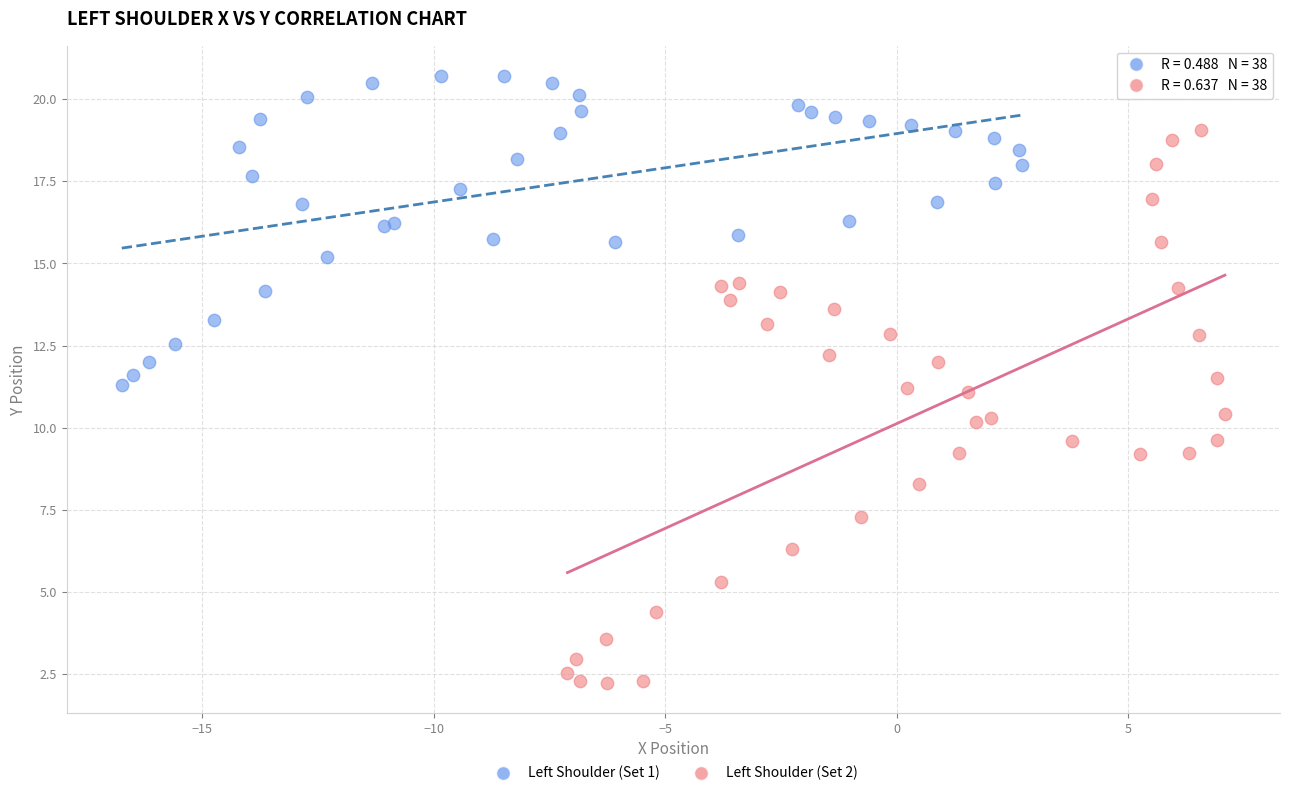

Which series reaches the minimum Y coordinate?

Left Shoulder (Set 2)